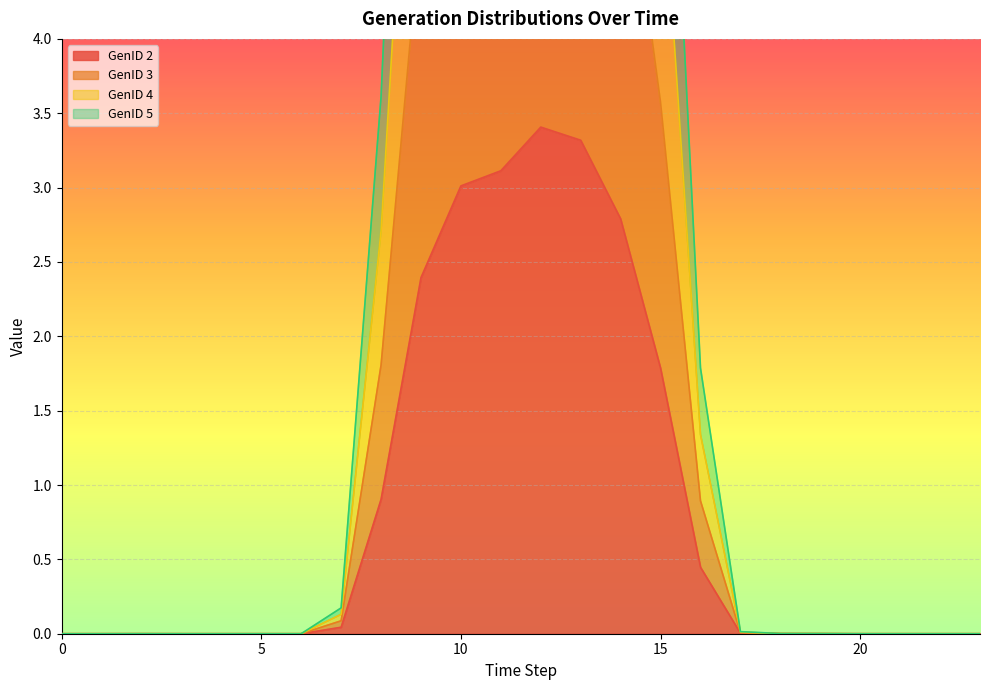

How many interior local peaks does the GenID 2 series have?

2